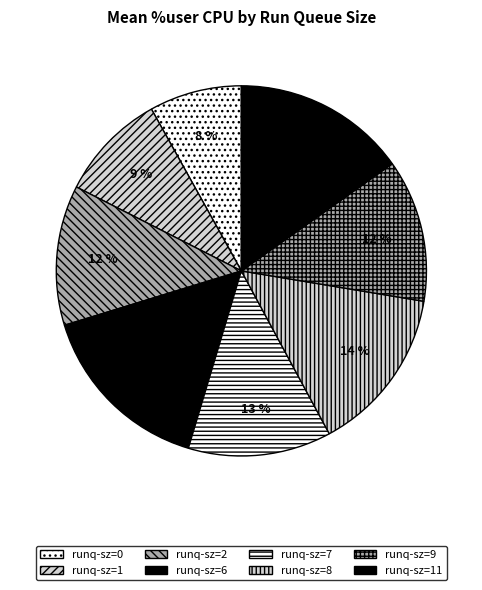

How many segments does this pie chart have?

8